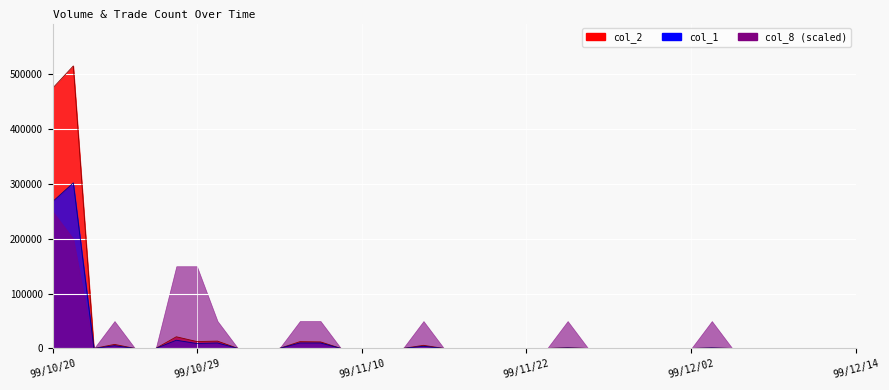

The col_1 line series shows 13586 at 12. True or false?

False